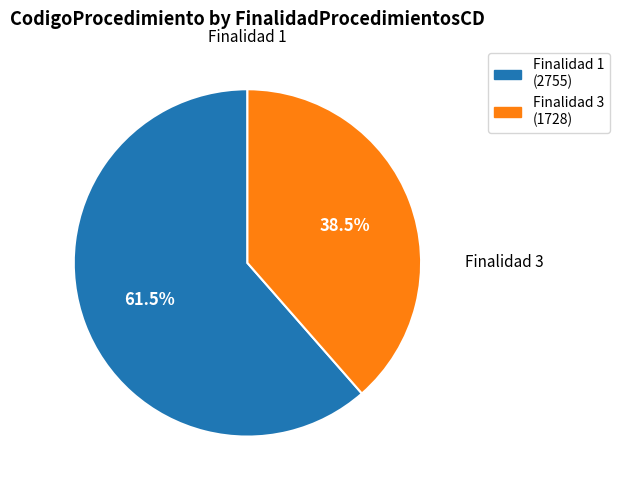

Count the number of slices in the pie.

2